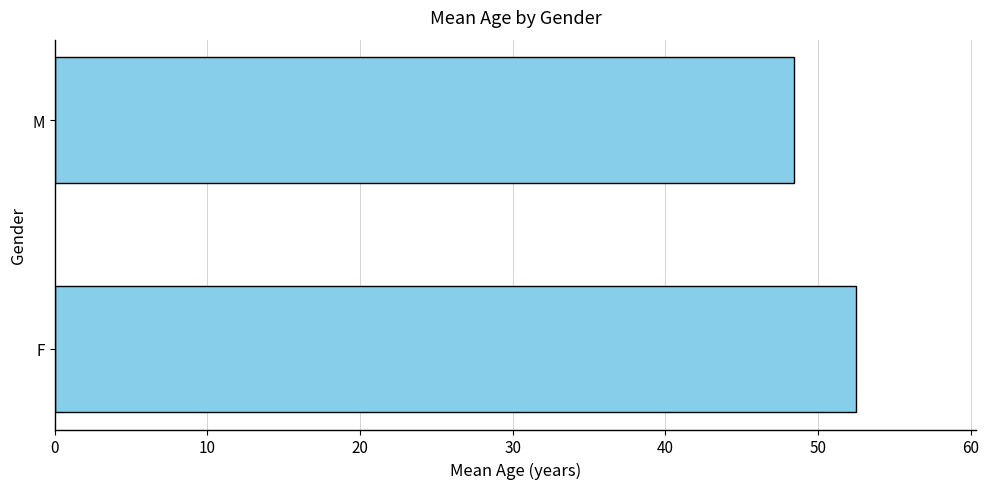

List the labels in order of value, largest first.

F, M